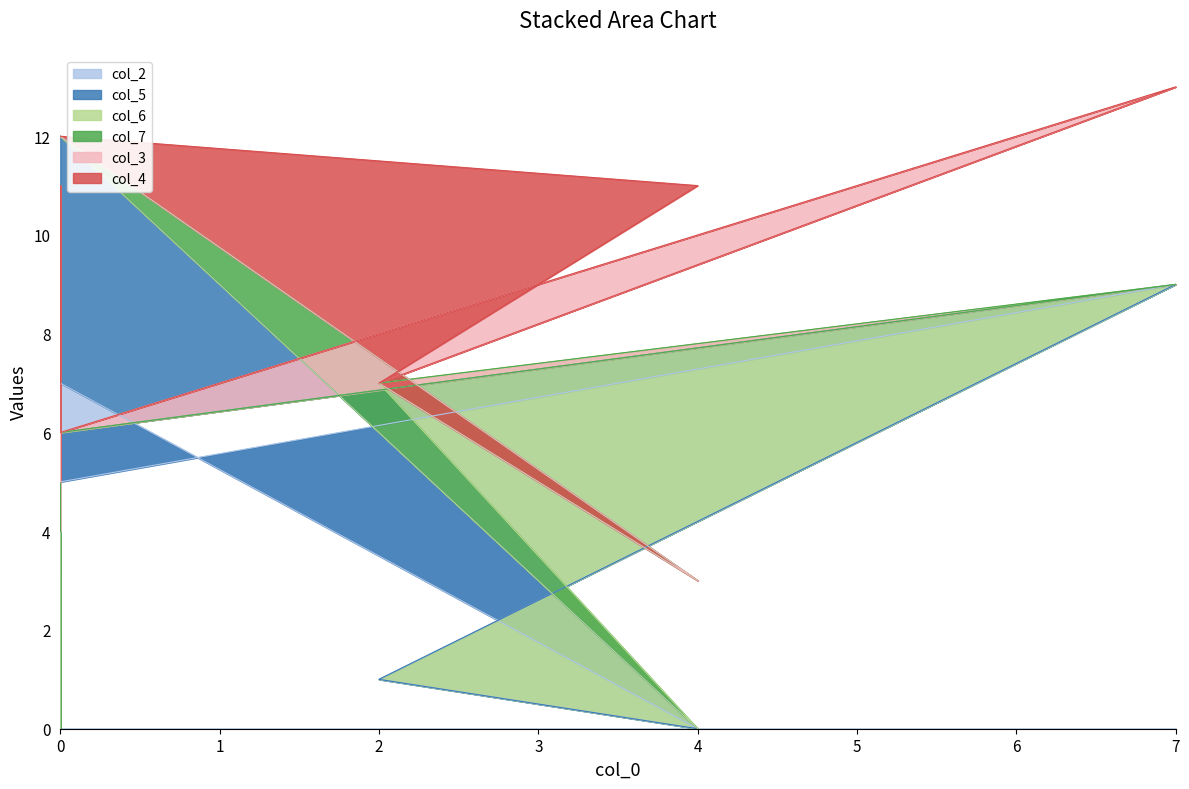

Count the col_4 values in the range 0 to 1.

7